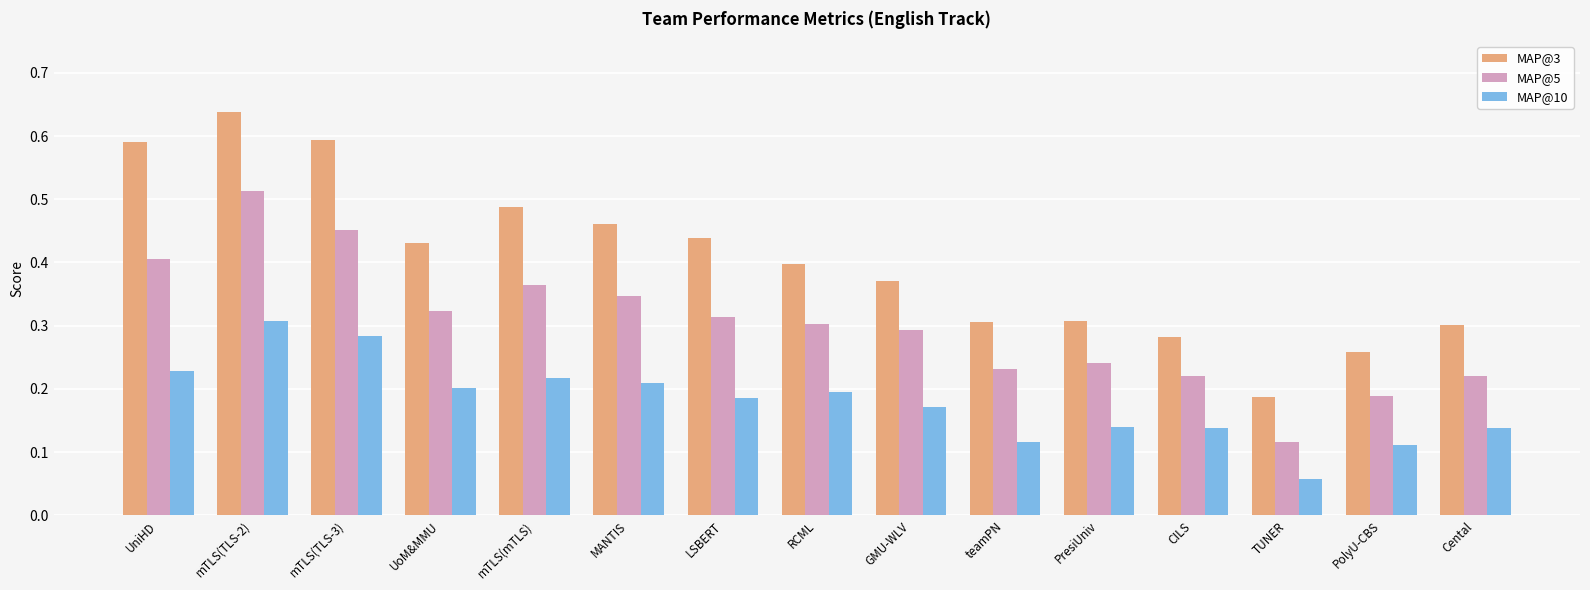

Which category has the highest value across all series?

mTLS(TLS-2)